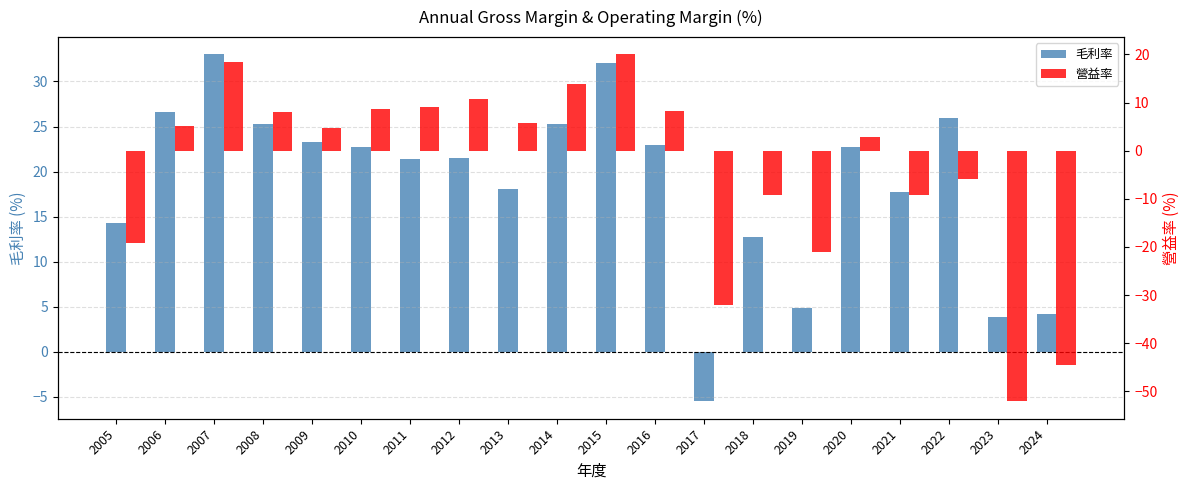

Between 2007 and 2022, which series saw the biggest shift?

營益率